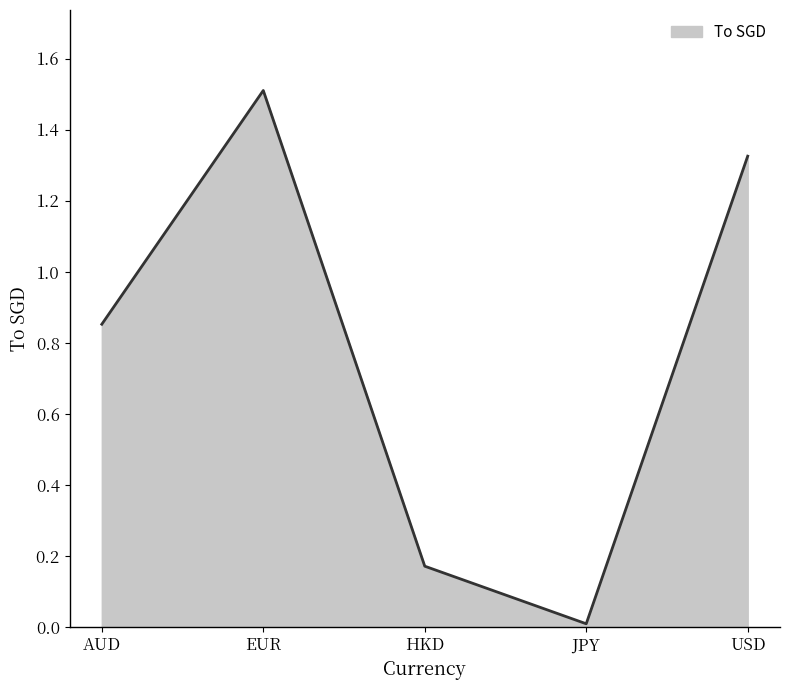

Rank the categories by value from lowest to highest.

JPY, HKD, AUD, USD, EUR